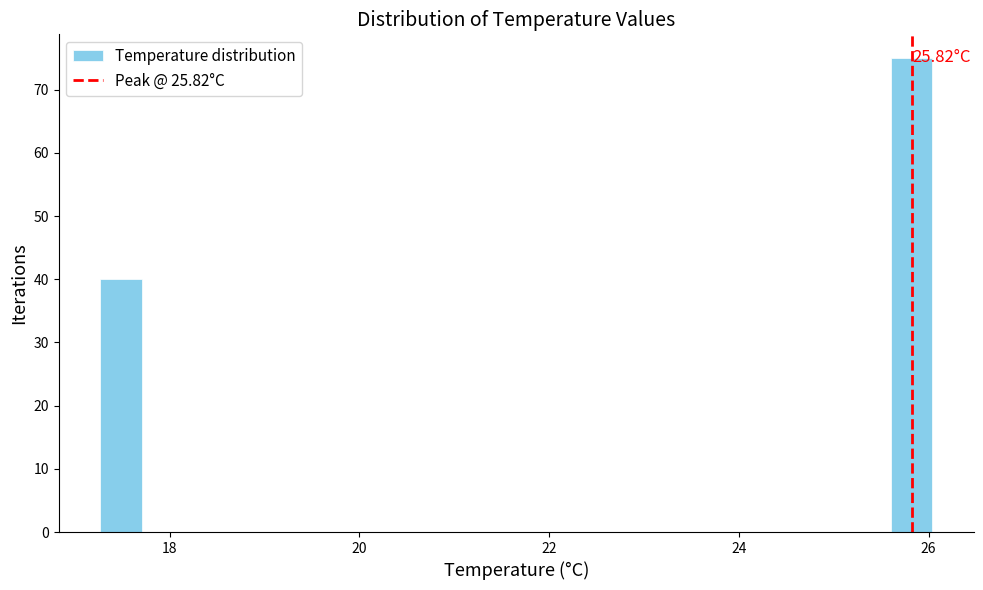

Around what value on the x-axis is the tallest bar? Give the approximate position of its centre, as read against the axis.

25.8